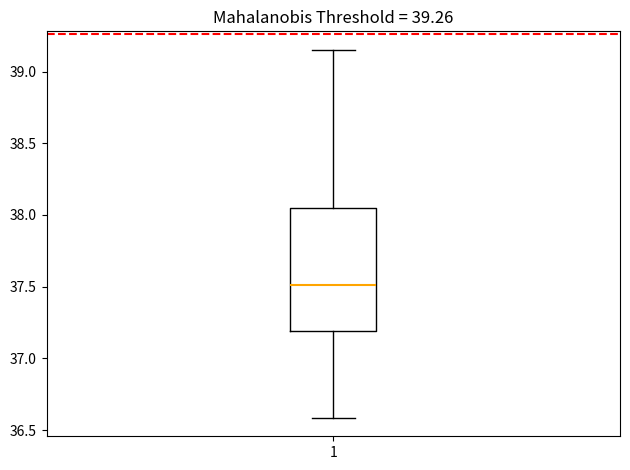

Transcribe this box plot: give where the median line is, the range the box spans, and where the two whiskers end, as read against the y-axis. The values are not printed on the chart, so give them approximately, as read against the axis.

median 37.50, box 37.20 to 38.05, whiskers 36.60 to 39.15